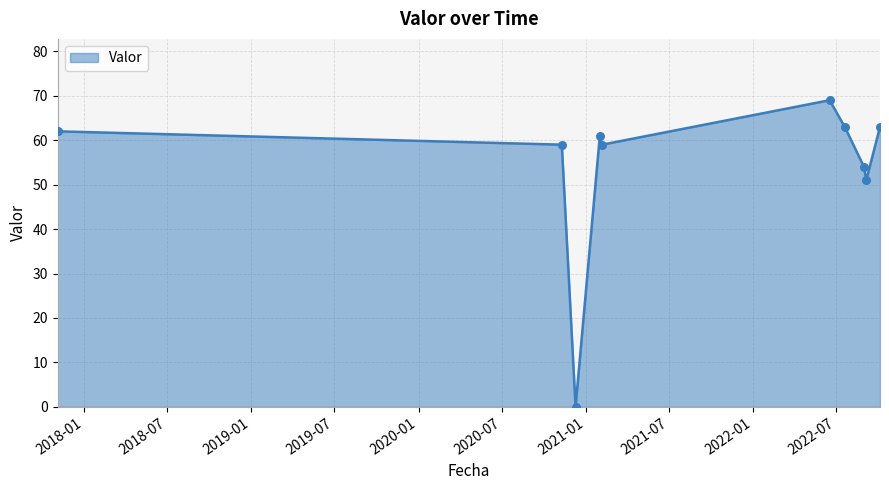

What is the greatest value displayed?

69